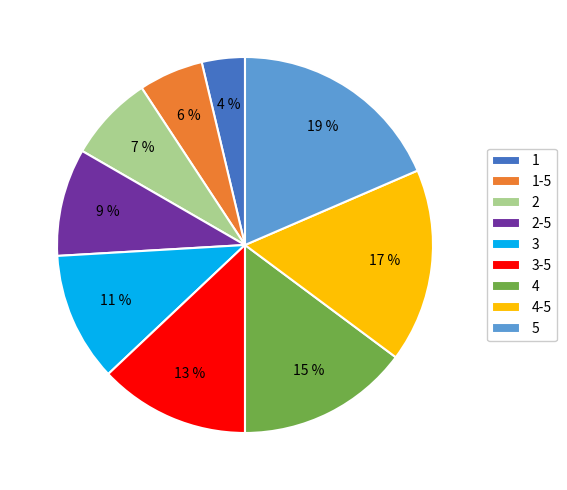

Between 5 and 4, which is larger?

5